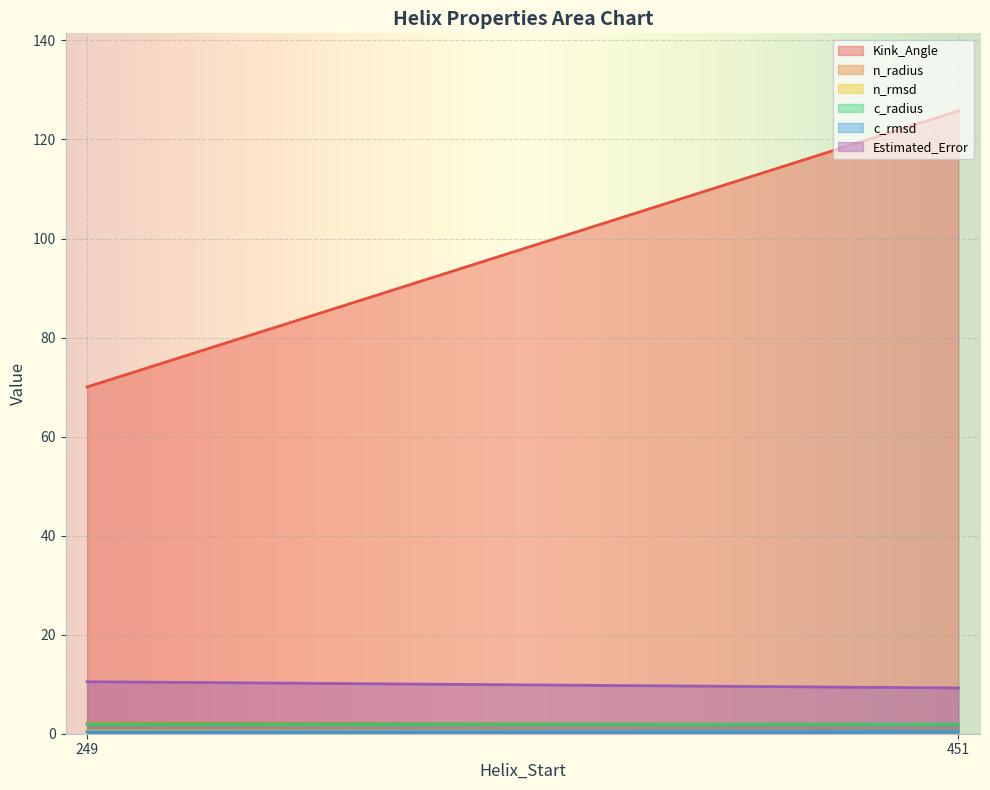

How many distinct data groups are displayed?

6